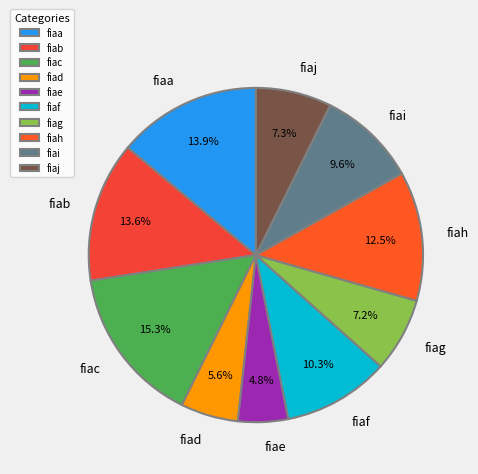

To the nearest percent, what is the difference between the largest and smallest slice percentages?

10%